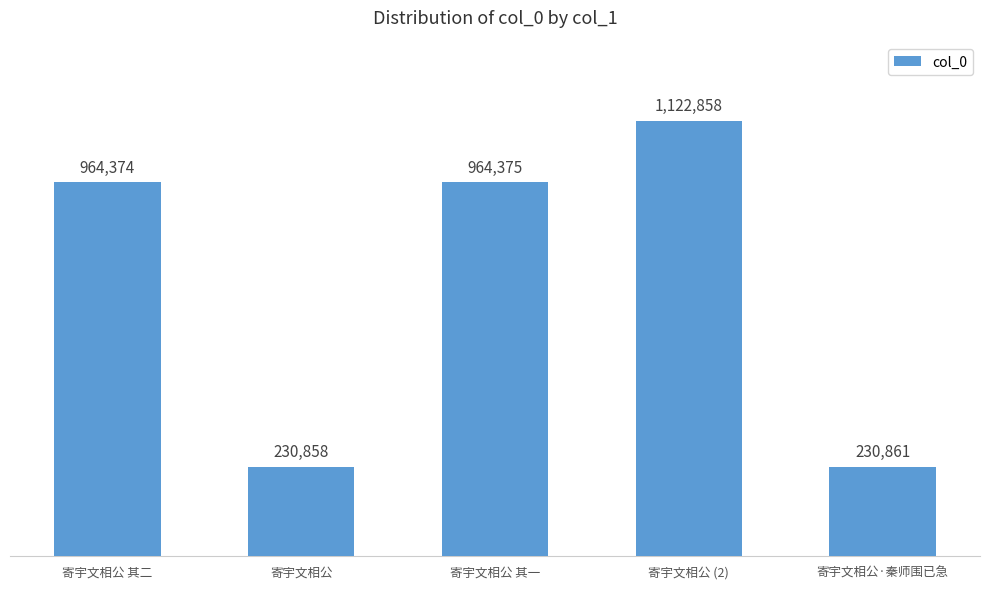

Rank the categories by value from lowest to highest.

寄宇文相公, 寄宇文相公·秦师围已急, 寄宇文相公 其二, 寄宇文相公 其一, 寄宇文相公 (2)